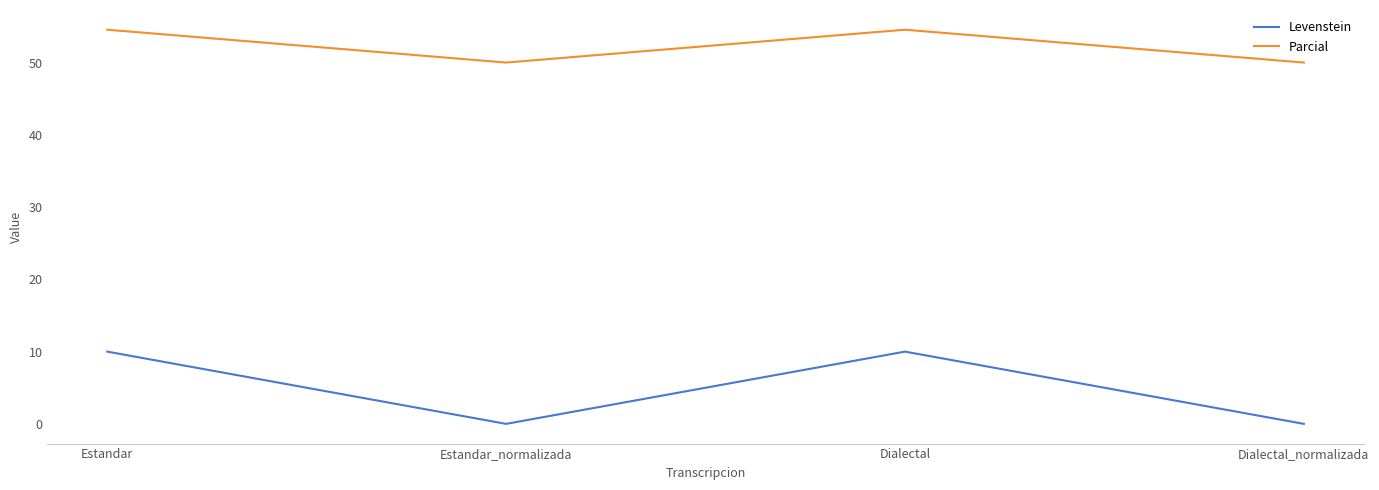

The value of Levenstein at Dialectal is 17.8. True or false?

False